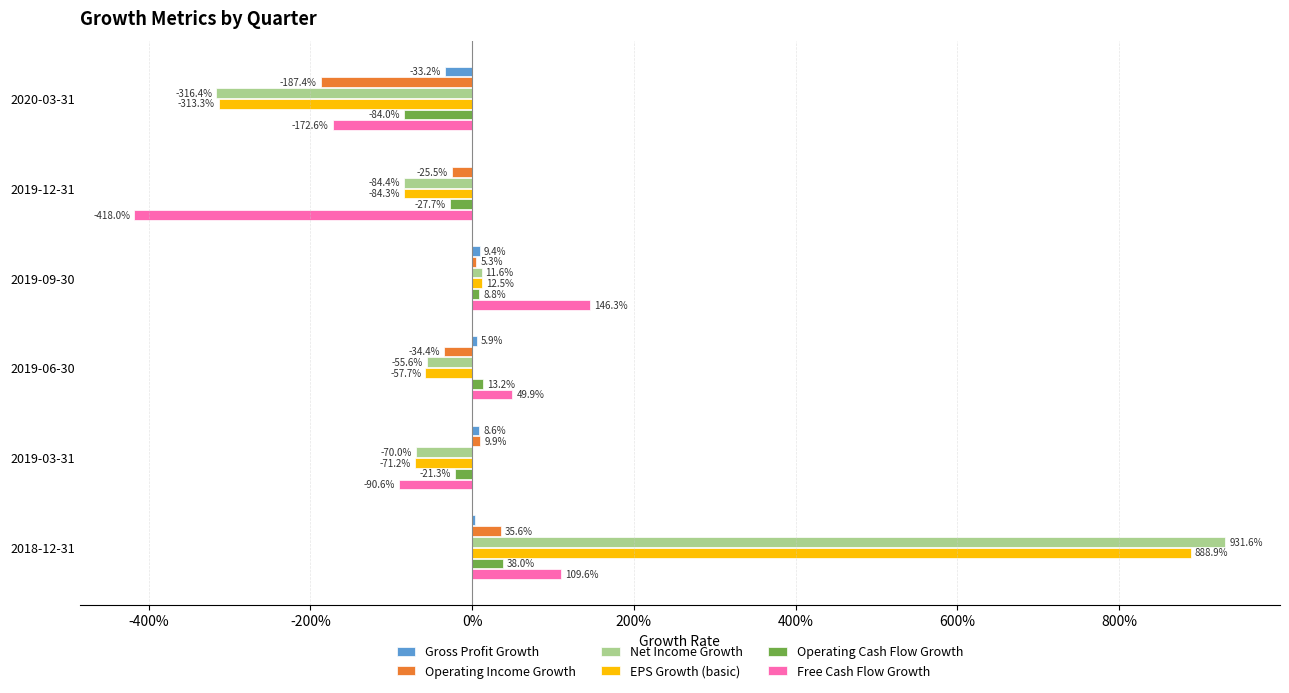

What is the average value of the Net Income Growth series?

0.7